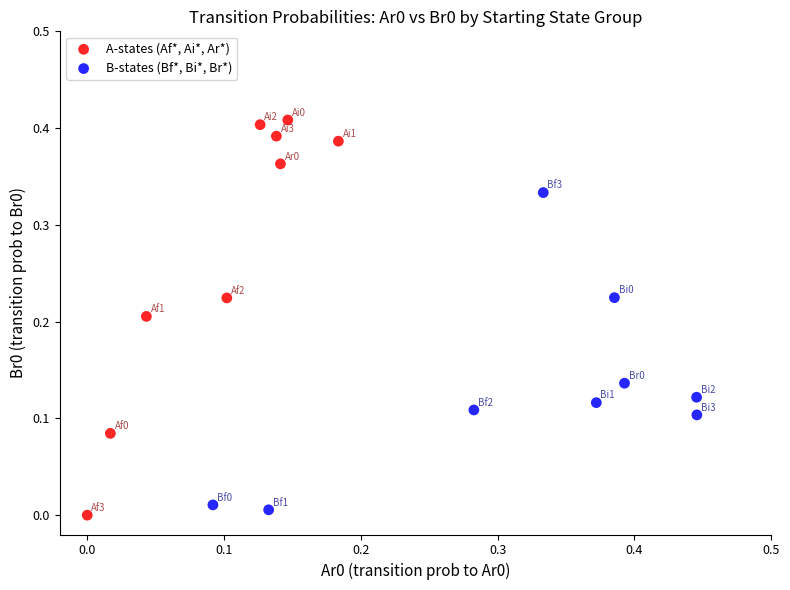

Which series reaches the maximum Y coordinate?

A-states (Af*, Ai*, Ar*)